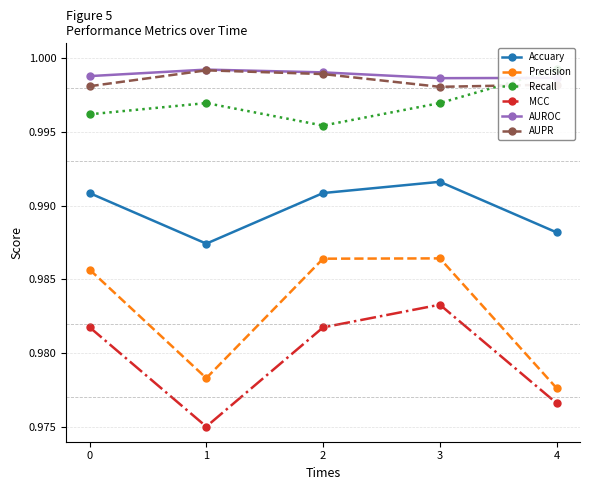

Reading right to left, list all the values displayed in this chart.

Accuary: 1.0	1.0	1.0	1.0	1.0
Precision: 1.0	1.0	1.0	1.0	1.0
Recall: 1.0	1.0	1.0	1.0	1.0
MCC: 1.0	1.0	1.0	1.0	1.0
AUROC: 1.0	1.0	1.0	1.0	1.0
AUPR: 1.0	1.0	1.0	1.0	1.0